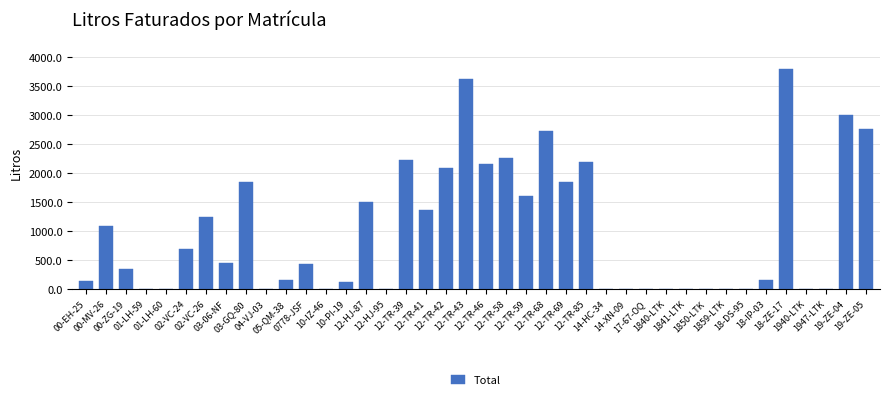

What is the greatest value displayed?

3790.9